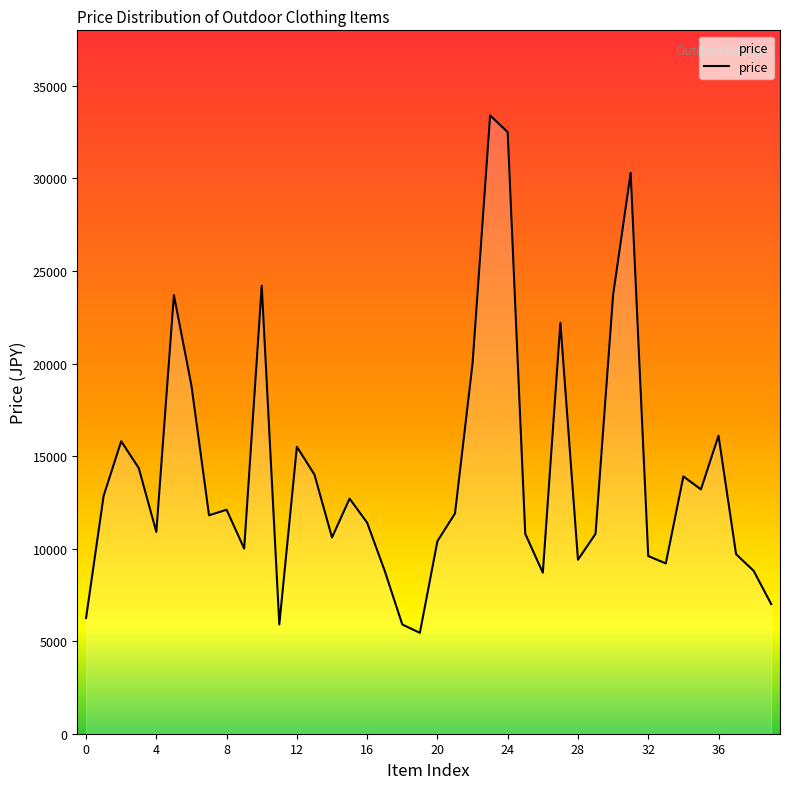

What is the greatest value displayed?

33400